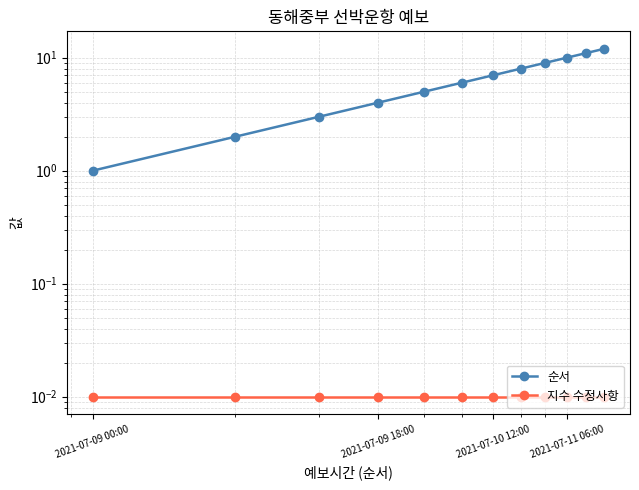

Between 2021-07-10 12:00 and 6, which is larger?

6